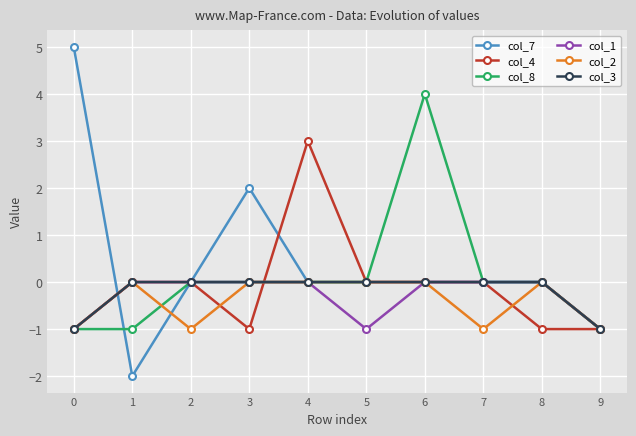

The col_7 series shows -1 at 9. True or false?

True